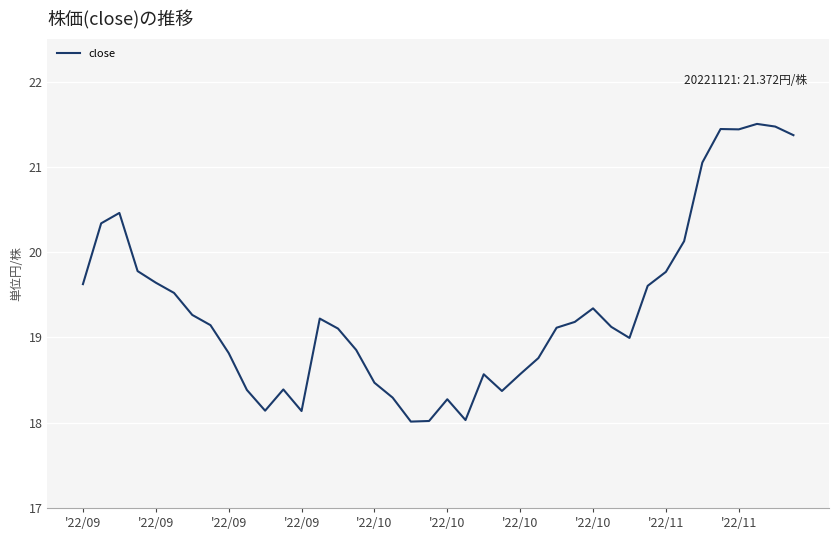

What is the difference between the maximum and minimum values?

3.5